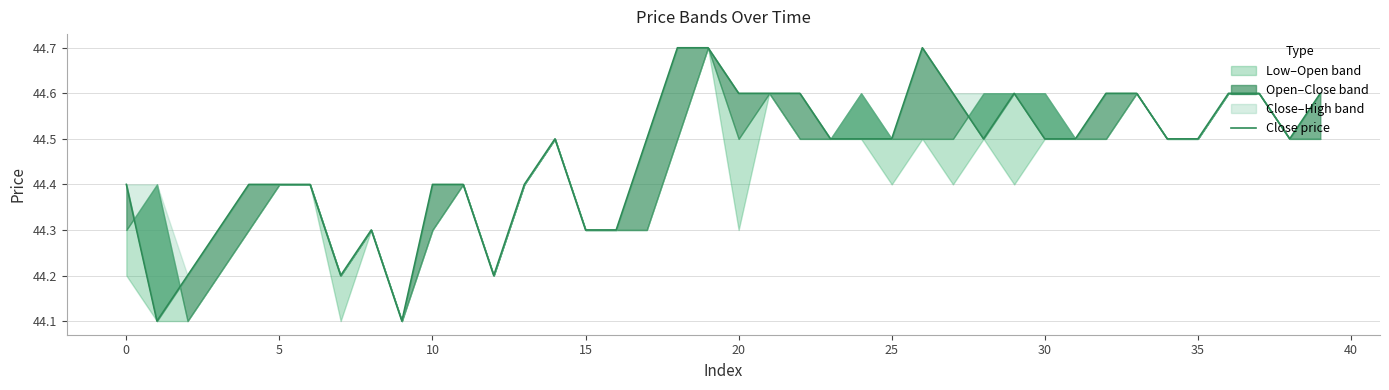

The chart shows a value of 44.4 at 25. True or false?

True